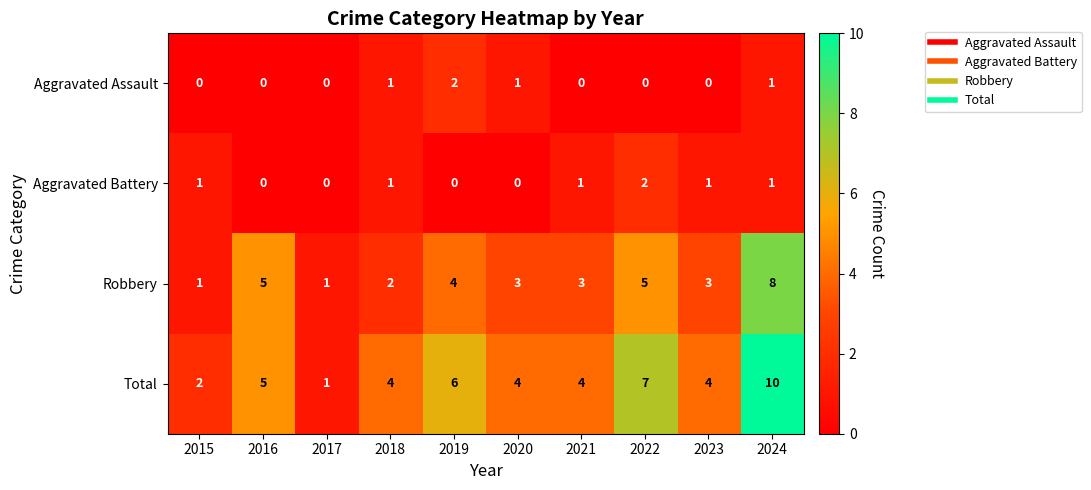

At which category does the chart reach its peak across all series?

2024